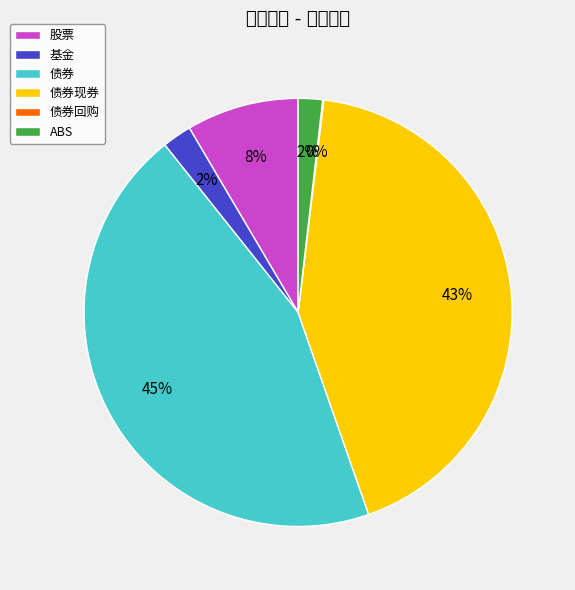

To the nearest percent, what is the combined percentage of 债券现券 and ABS?

45%